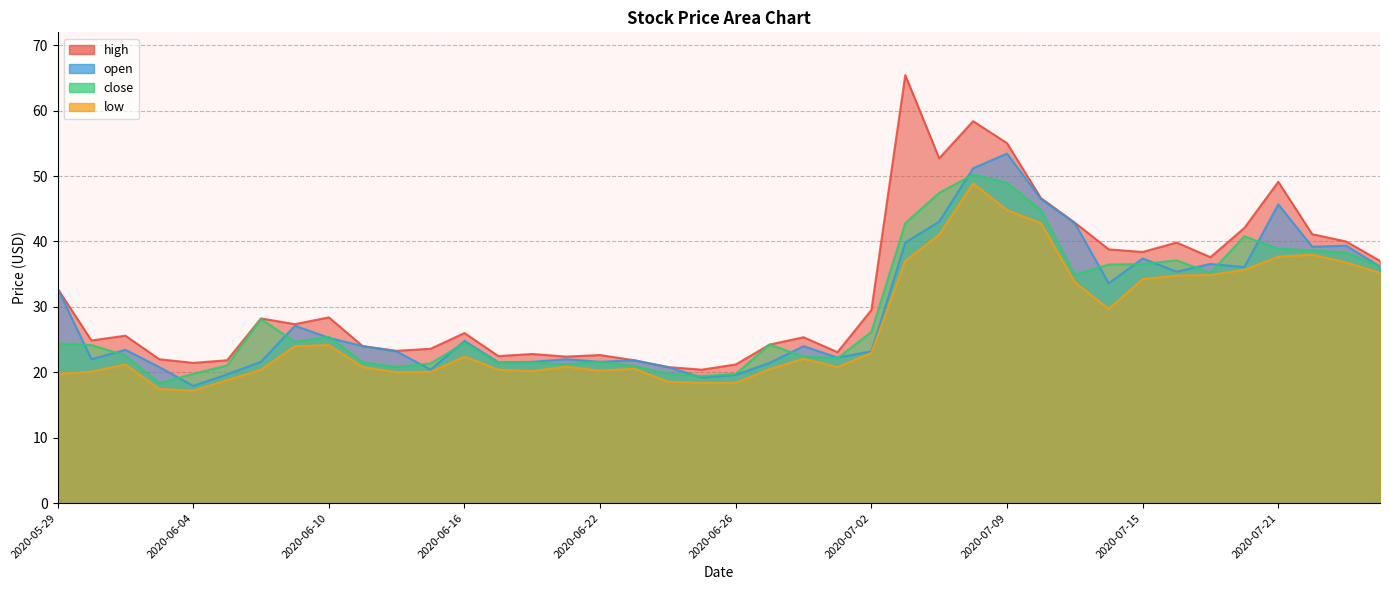

True or false: high and close intersect in this chart.

False